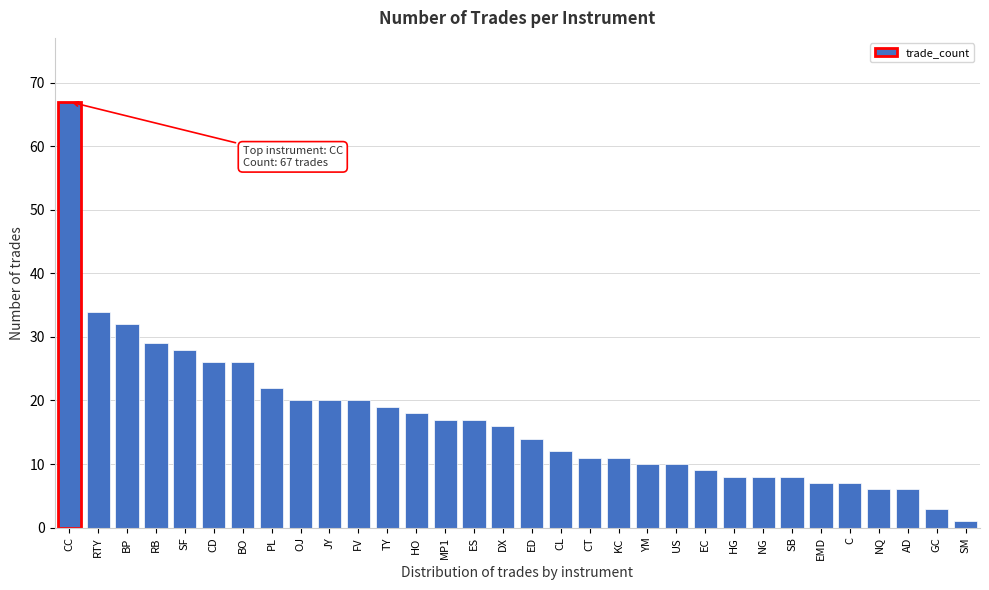

What position from the left is US?

22